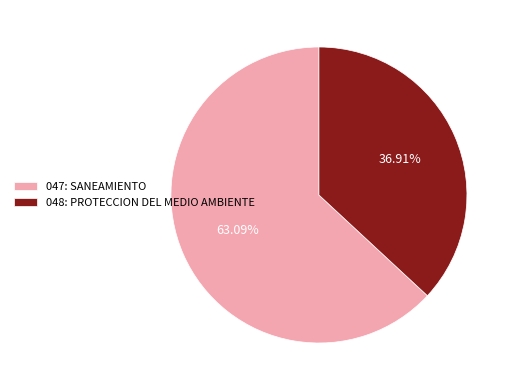

The 048: PROTECCION DEL MEDIO AMBIENTE slice represents 37% of the pie. True or false?

True